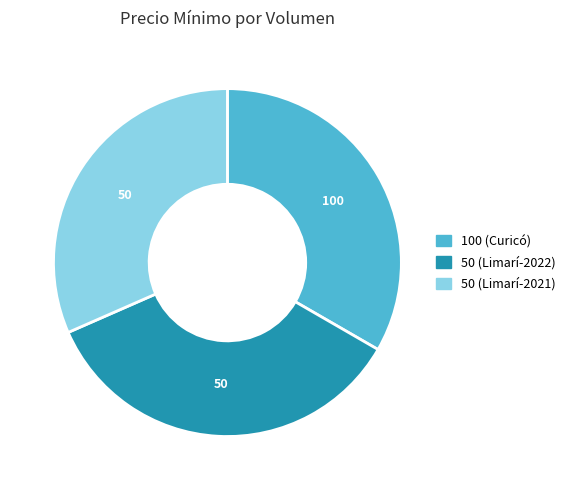

Does 50 (Limarí-2022) represent more than half of the total?

No